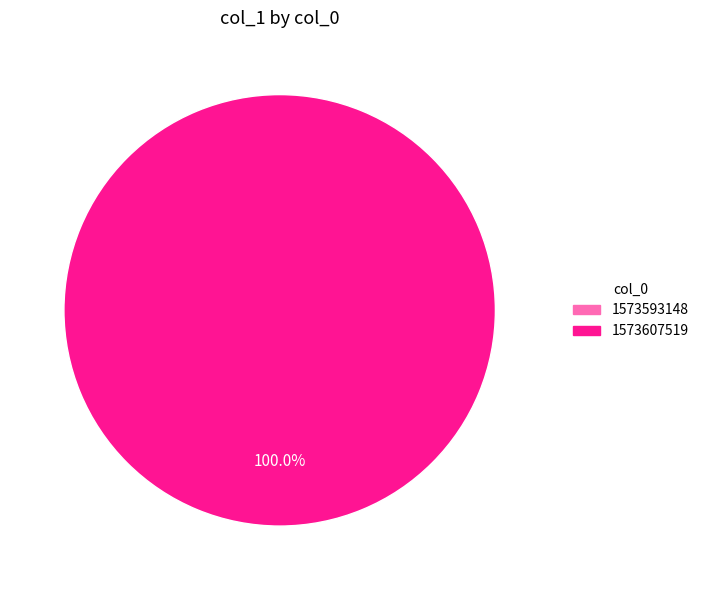

Between 1573607519 and 1573593148, which is larger?

1573607519